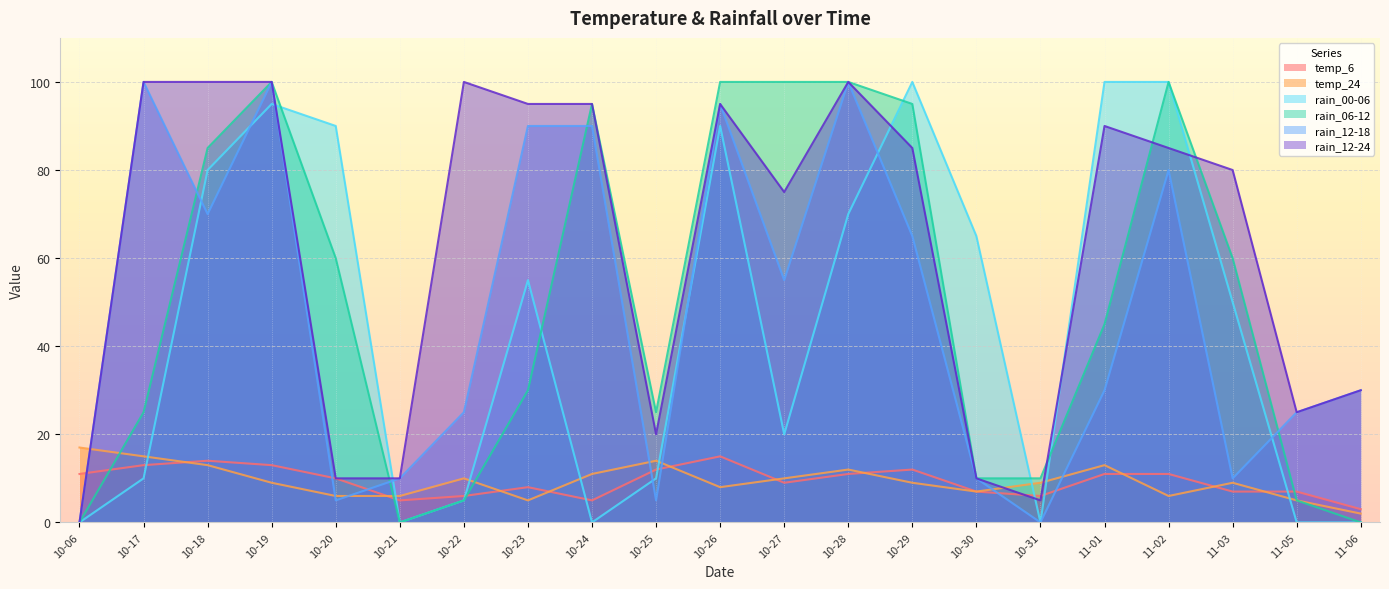

How many times do temp_24 and temp_6 cross each other?

10